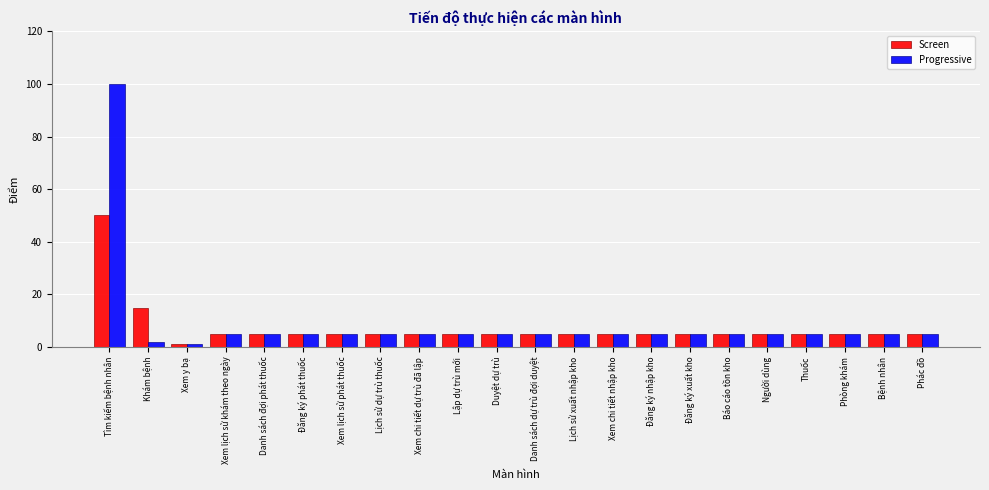

What is the total value across all series at Đăng ký xuất kho?

10